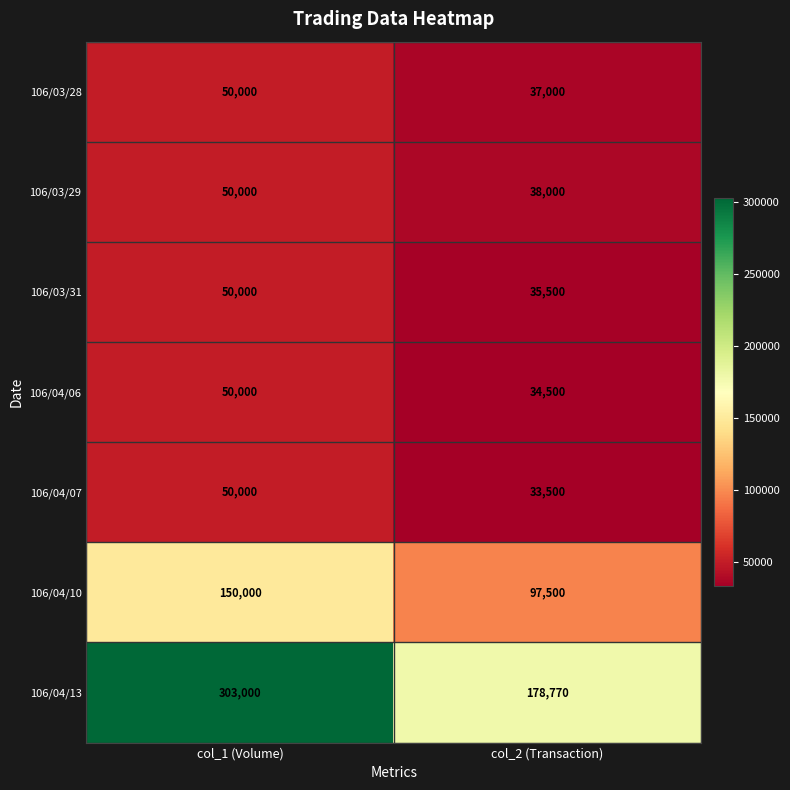

Reading right to left, transcribe all the data shown in this chart.

106/03/28: col_2 (Transaction)=37000	col_1 (Volume)=50000
106/03/29: col_2 (Transaction)=38000	col_1 (Volume)=50000
106/03/31: col_2 (Transaction)=35500	col_1 (Volume)=50000
106/04/06: col_2 (Transaction)=34500	col_1 (Volume)=50000
106/04/07: col_2 (Transaction)=33500	col_1 (Volume)=50000
106/04/10: col_2 (Transaction)=97500	col_1 (Volume)=150000
106/04/13: col_2 (Transaction)=178770	col_1 (Volume)=303000